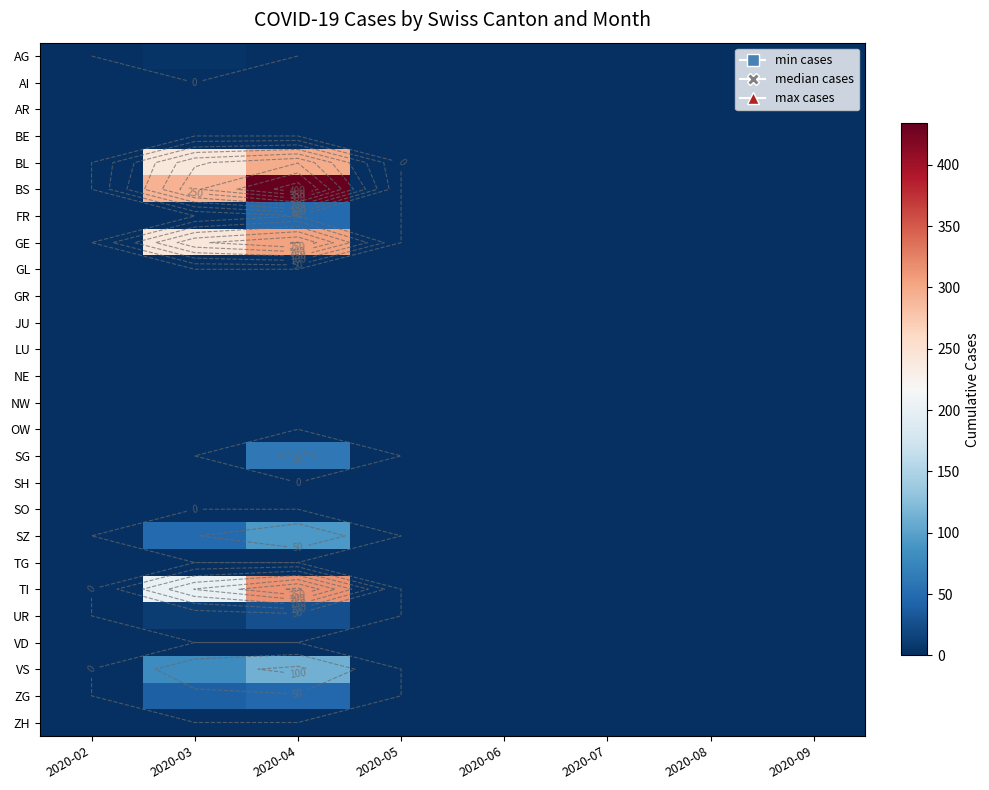

How many values in the BL series exceed 0?

2